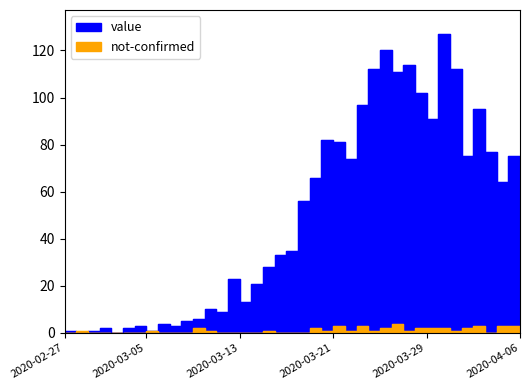

Rank the series at 2020-04-06 from highest to lowest value.

value, not-confirmed